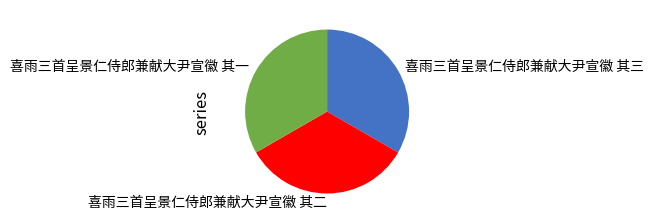

Combined, do 喜雨三首呈景仁侍郎兼献大尹宣徽 其二 and 喜雨三首呈景仁侍郎兼献大尹宣徽 其三 account for over 50%?

Yes